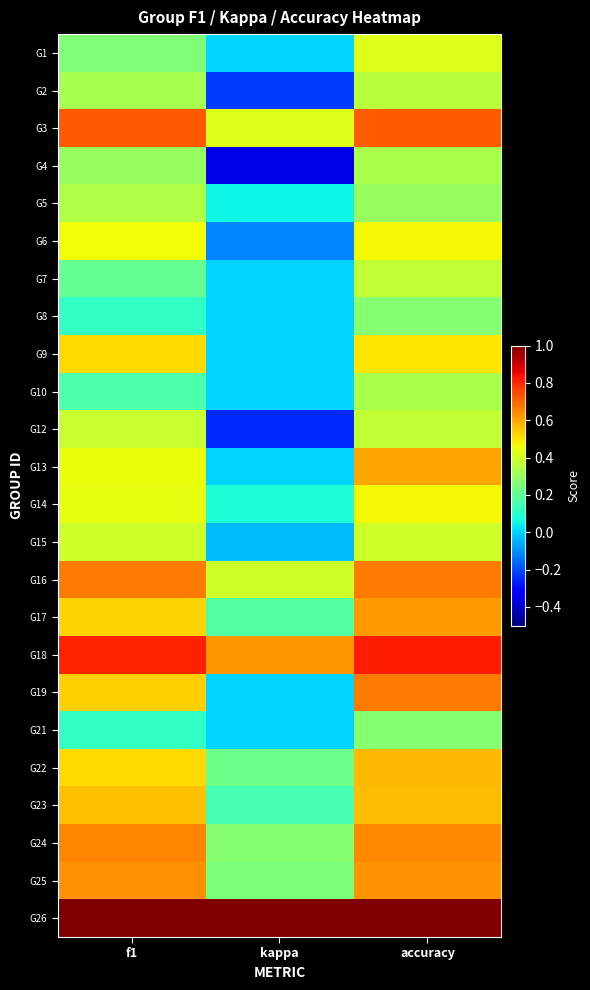

What is the spread (max minus min) of values at accuracy?

0.7